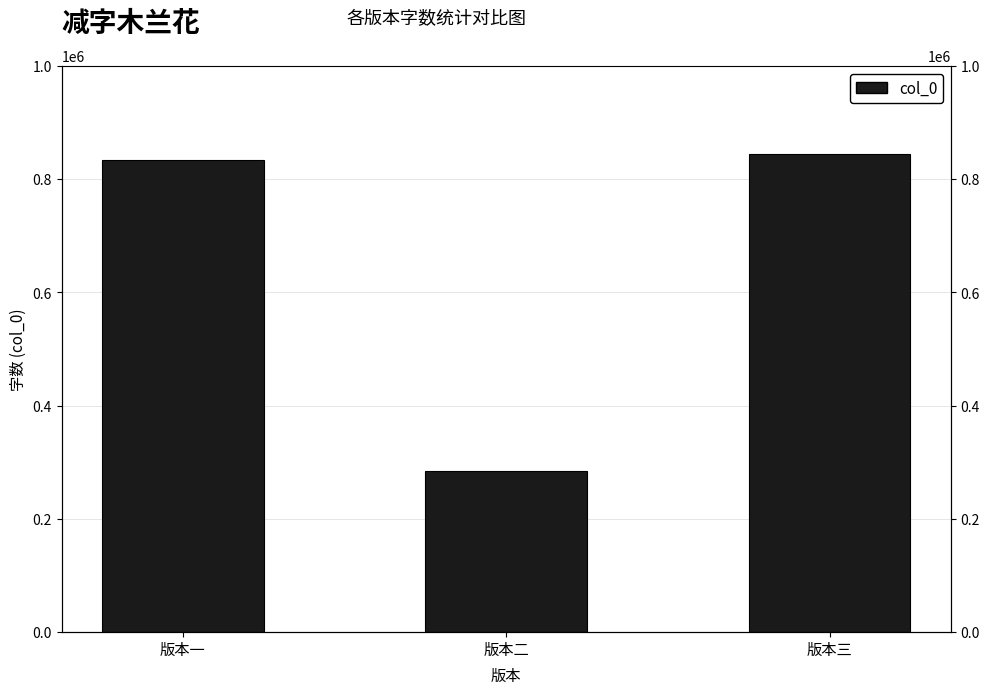

What is the maximum value shown in the chart?

844508